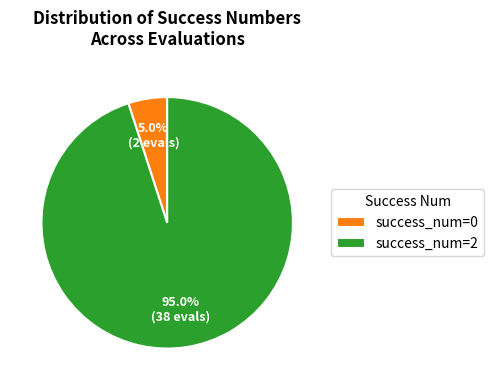

Which has a higher value, success_num=0 or success_num=2?

success_num=2